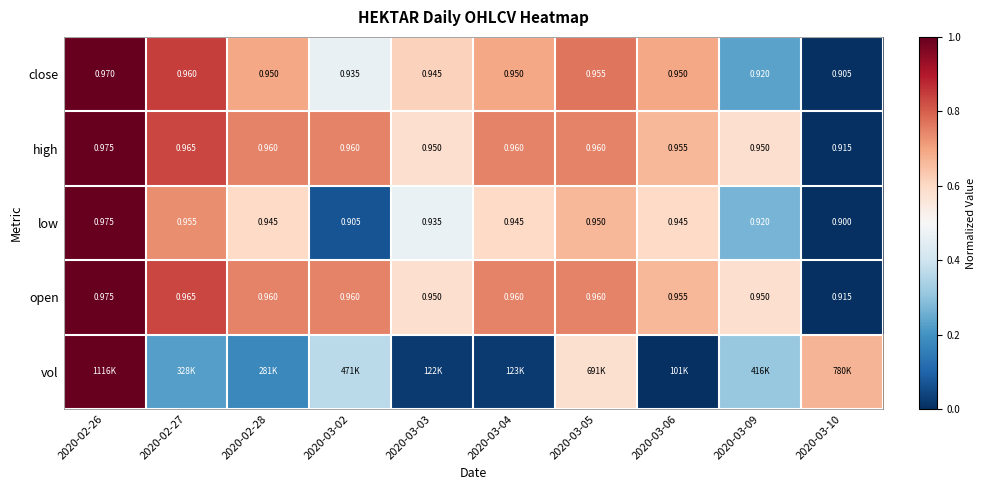

Is the value of close at 2020-03-09 greater than the value of high at 2020-02-26?

No